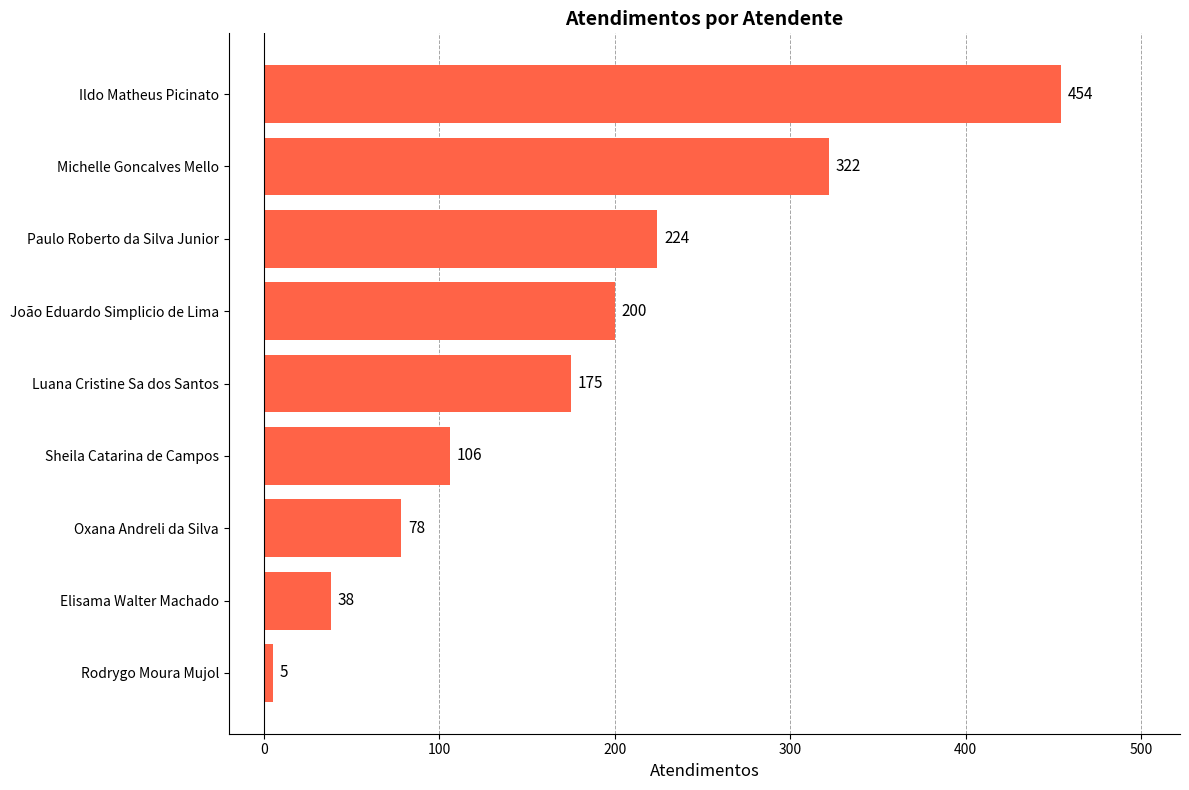

What is the sum of all values?

1602